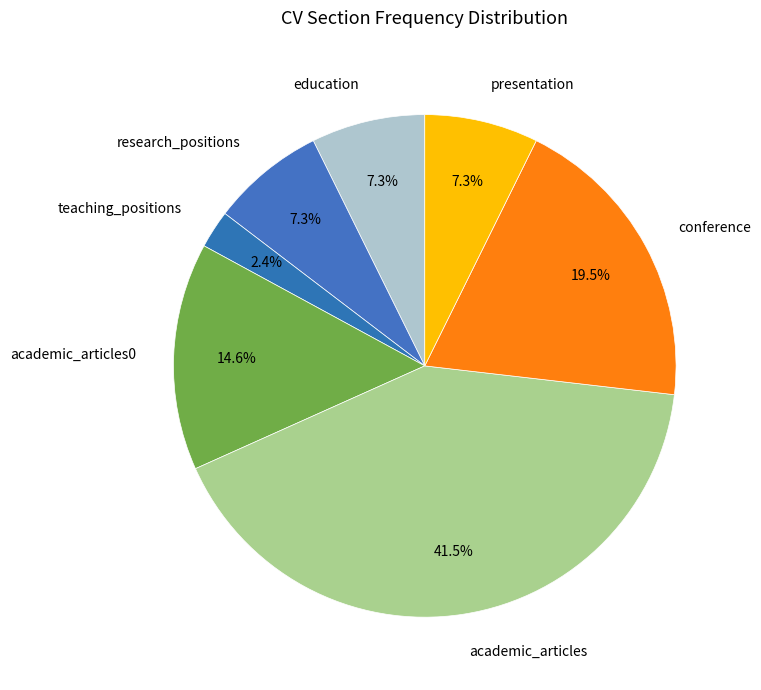

To the nearest percent, what percentage of the pie is research_positions?

7%